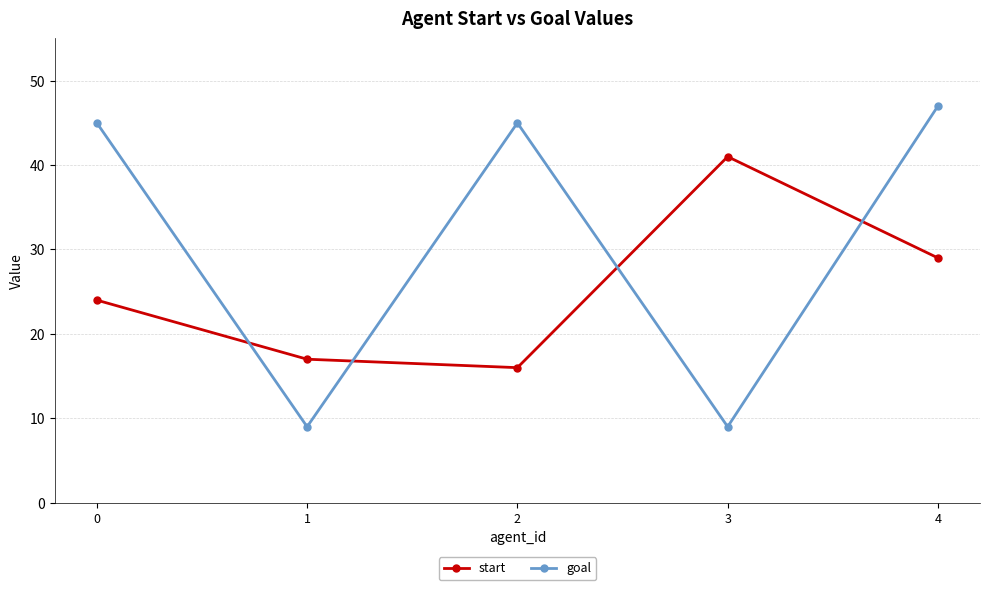

At 4, list the series in order from largest to smallest.

goal, start